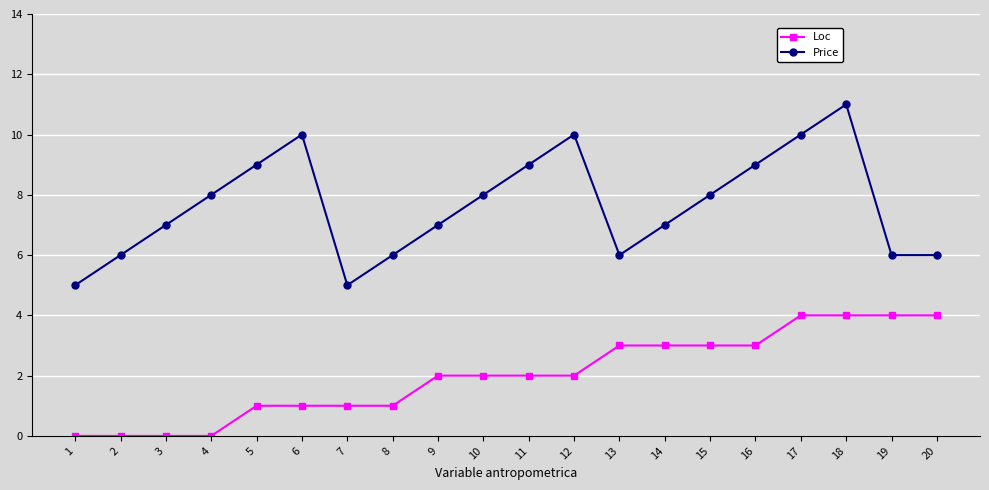

What is the average value of the Price series?

8